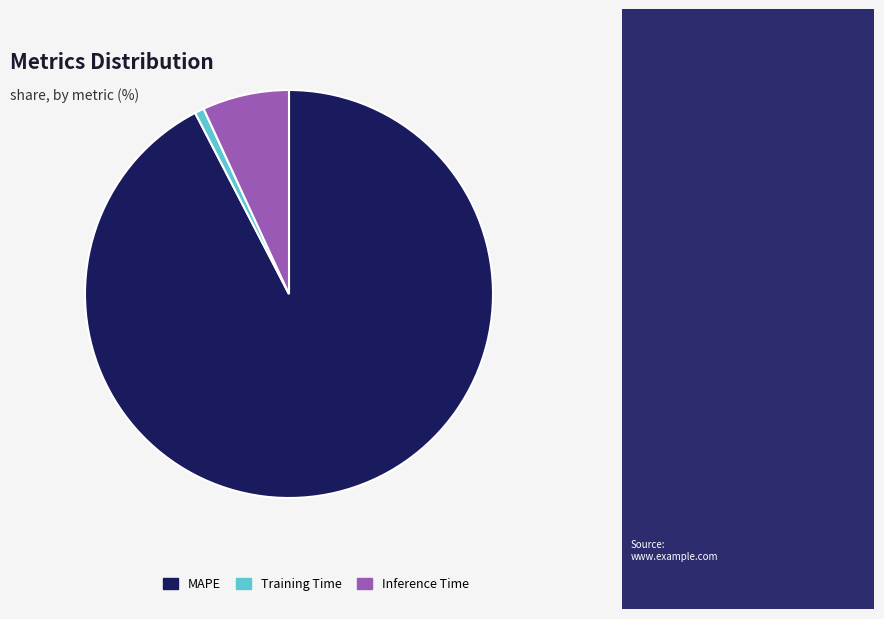

Is the sum of MAPE and Inference Time greater than half?

Yes